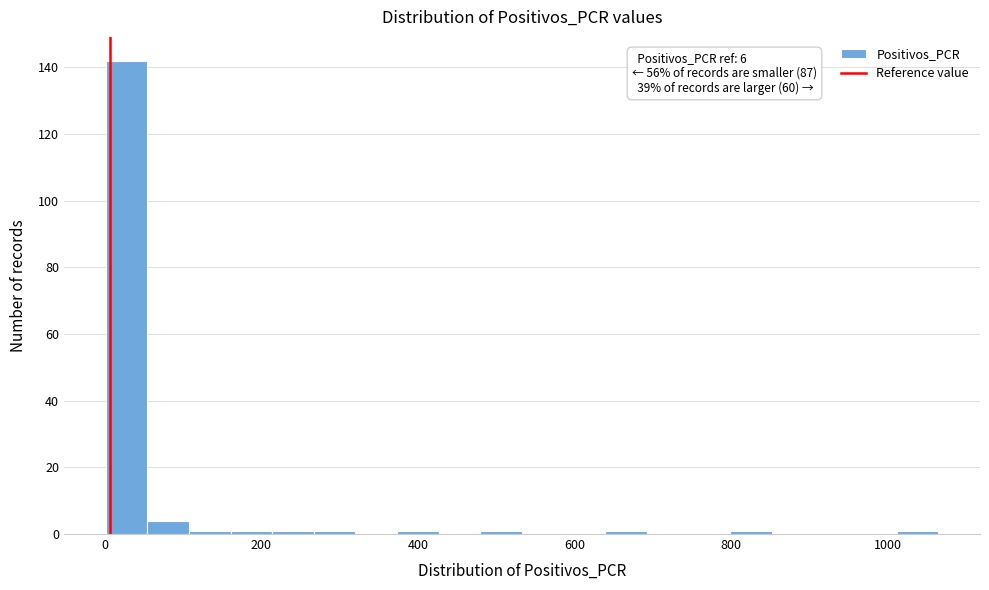

Read against the x-axis, roughly where is the centre of the tallest bar?

20